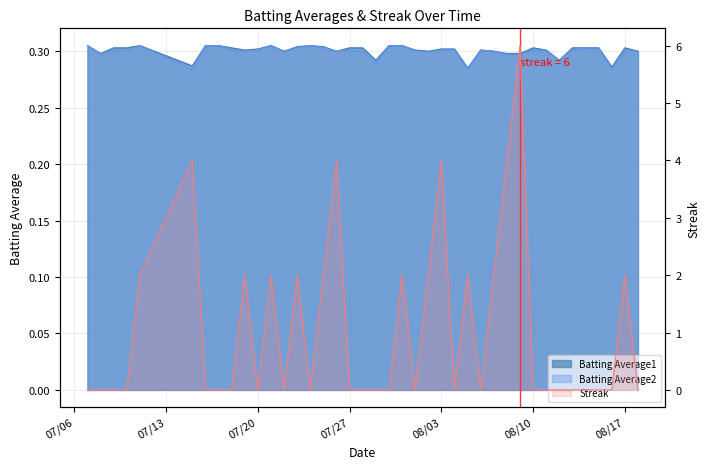

How many Batting Average2 values are between 0 and 1?

40